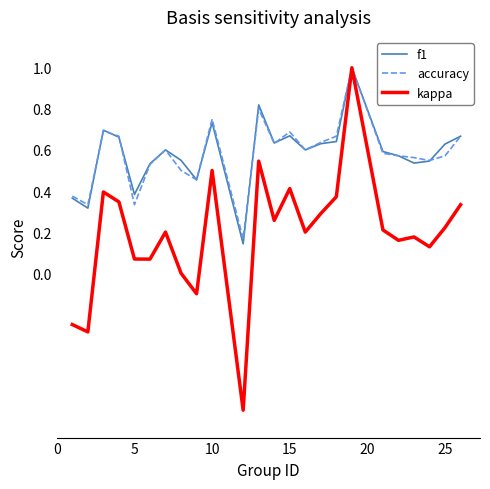

How many lines are shown in the chart?

3